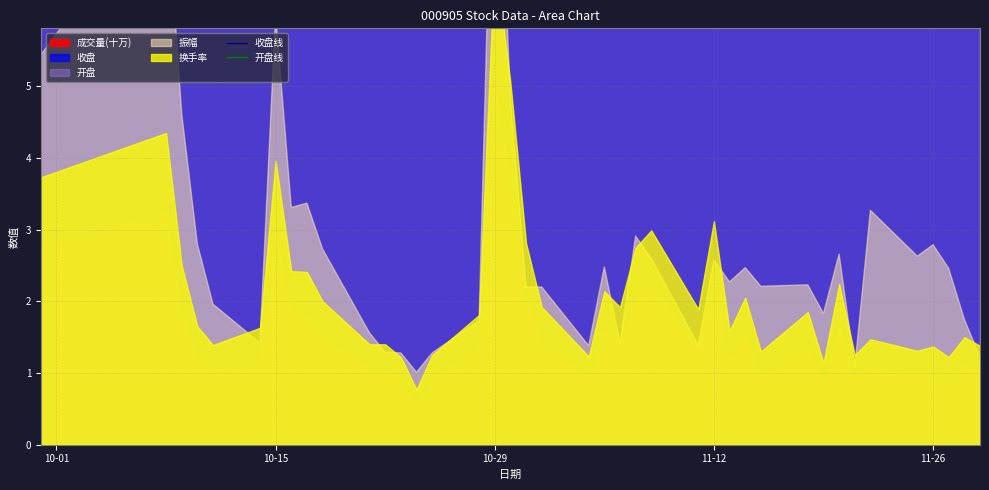

Which series has the widest spread of values?

开盘线